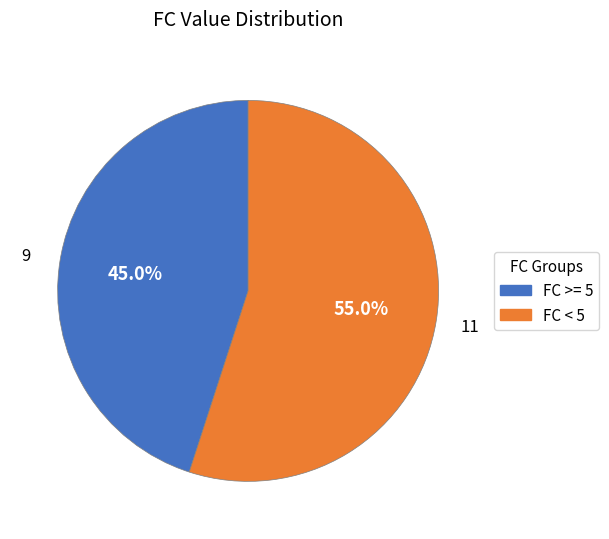

Does any single category account for the majority?

Yes